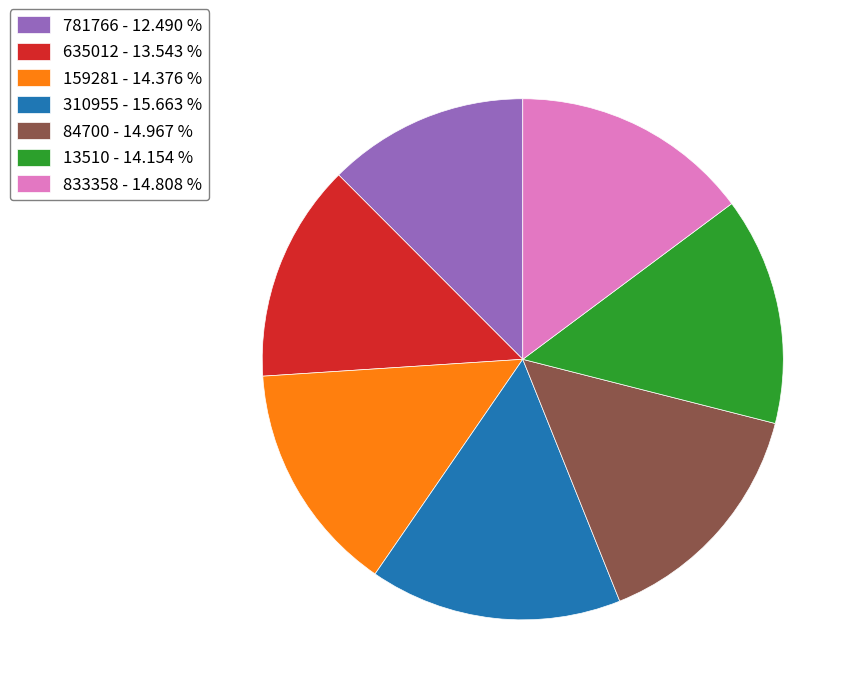

Do 13510 - 14.154 % and 310955 - 15.663 % together represent more than half of the pie?

No